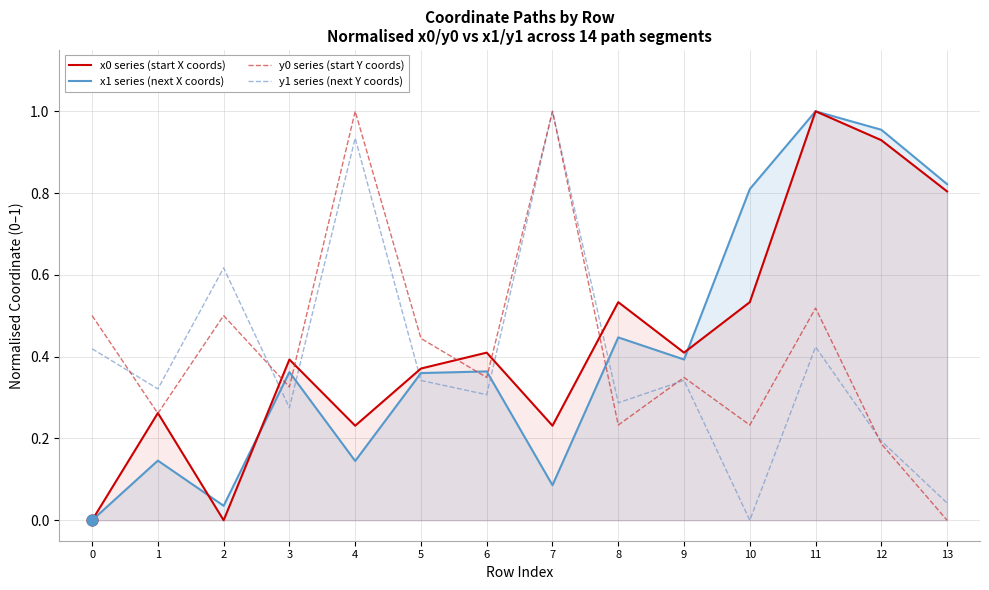

Which series contains the lowest Y value?

x0 series (start X coords)